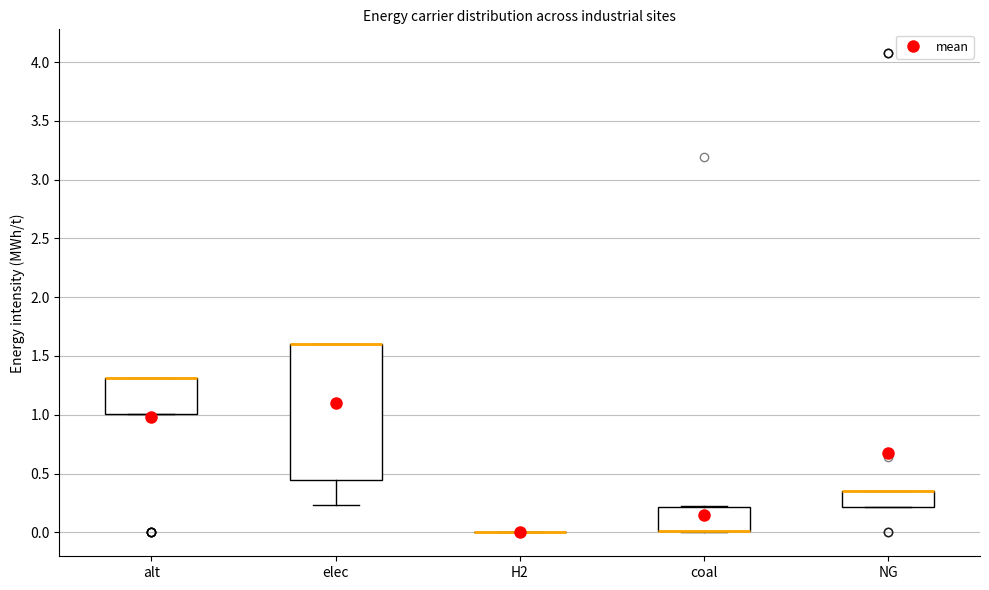

Where is the upper edge of the box for NG on the y-axis? The values are not printed on the chart, so give them approximately, as read against the axis.

0.35